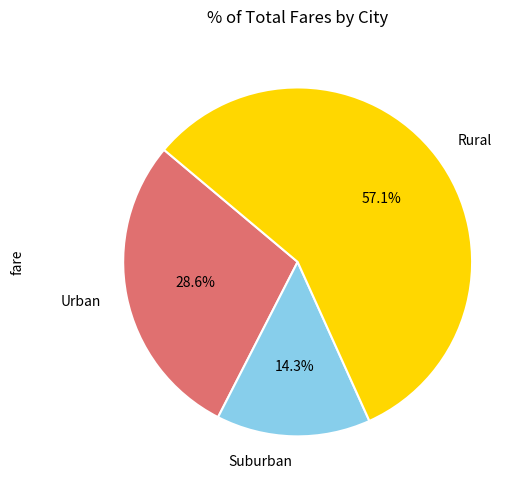

Is there any slice that represents more than half of the pie?

Yes